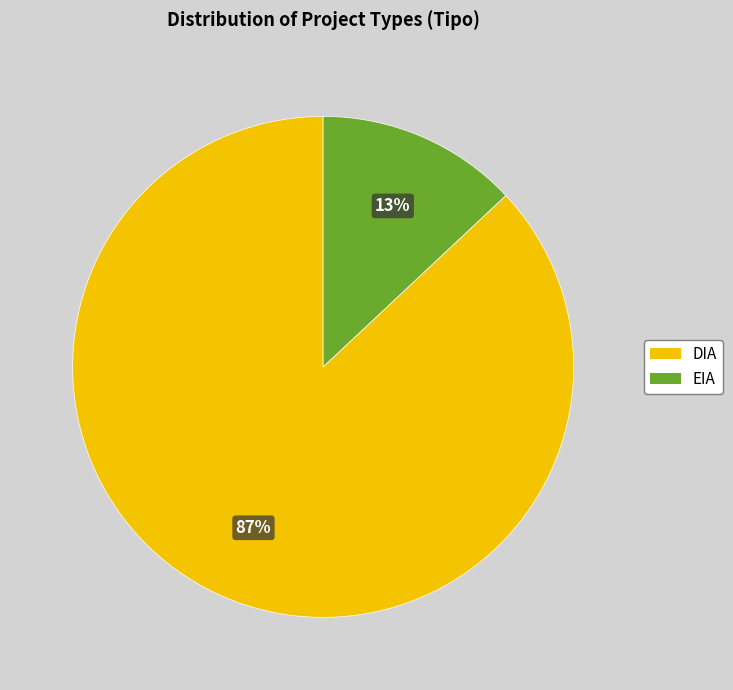

To the nearest percent, what portion does EIA represent?

13%